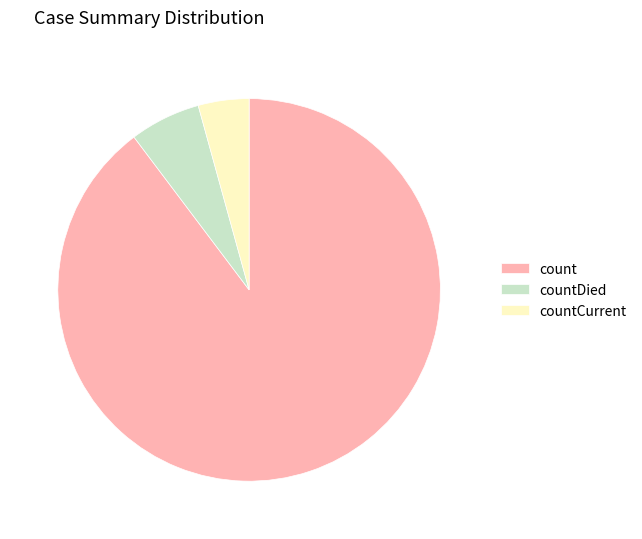

Does count account for over 50% of the chart?

Yes